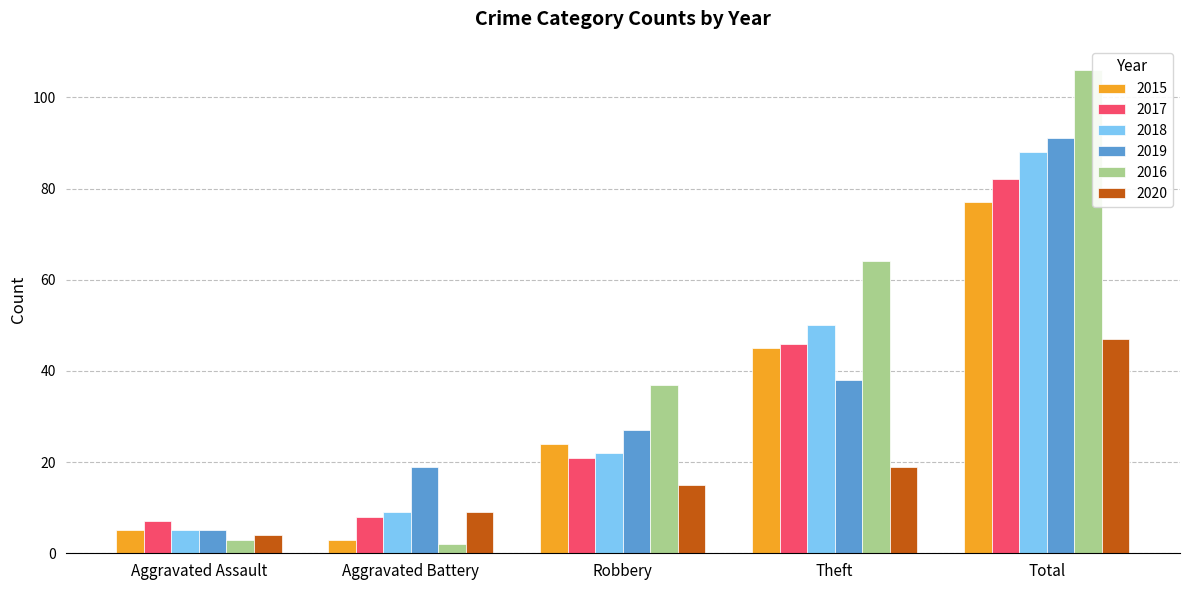

What are all the series names shown in the legend?

2015, 2017, 2018, 2019, 2016, 2020